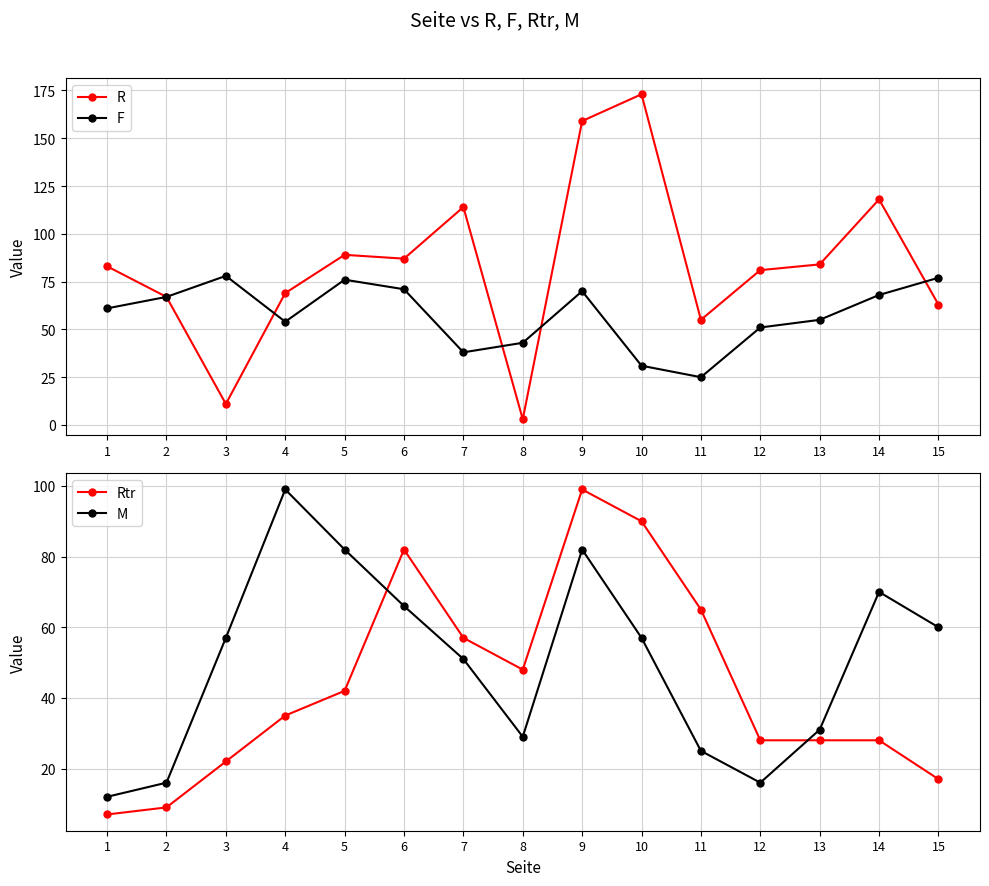

What is the value of the F point at the 7th from the left?

38